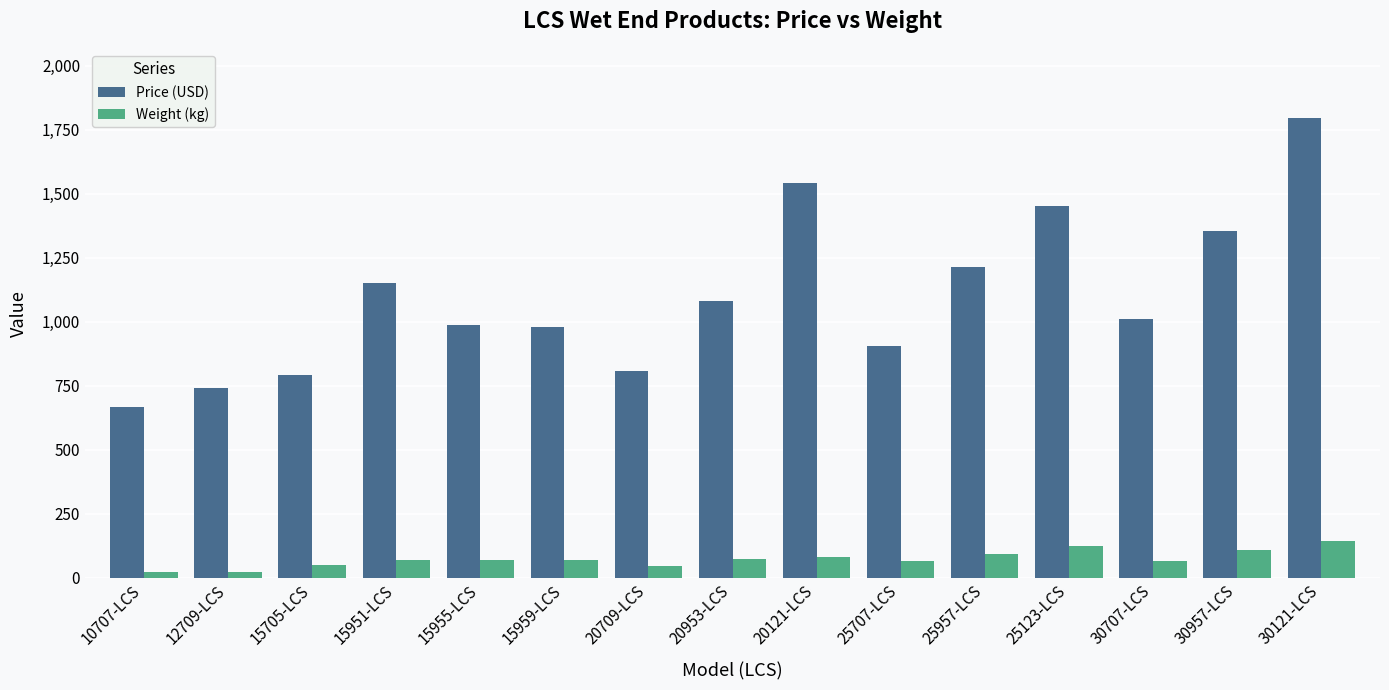

Which label corresponds to the largest value in the chart?

30121-LCS